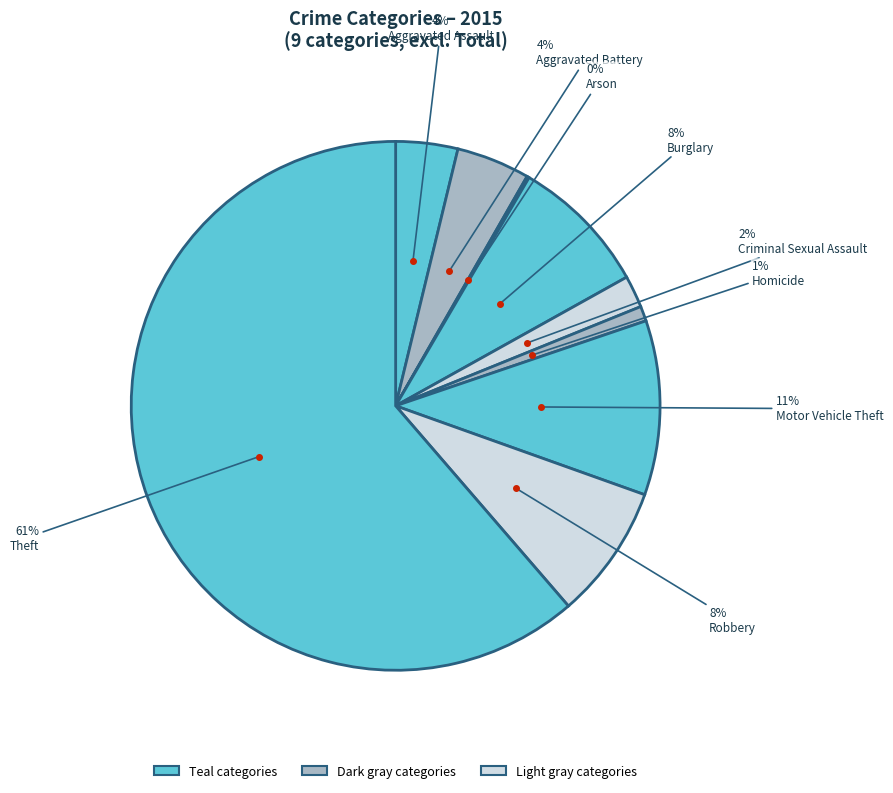

Is there any slice that represents more than half of the pie?

Yes